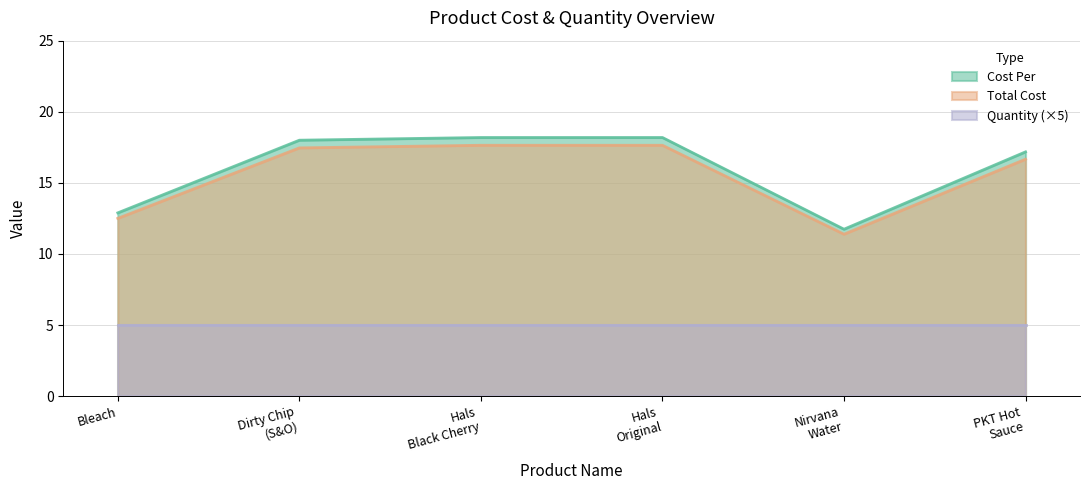

Which series has the widest spread of values?

Cost Per